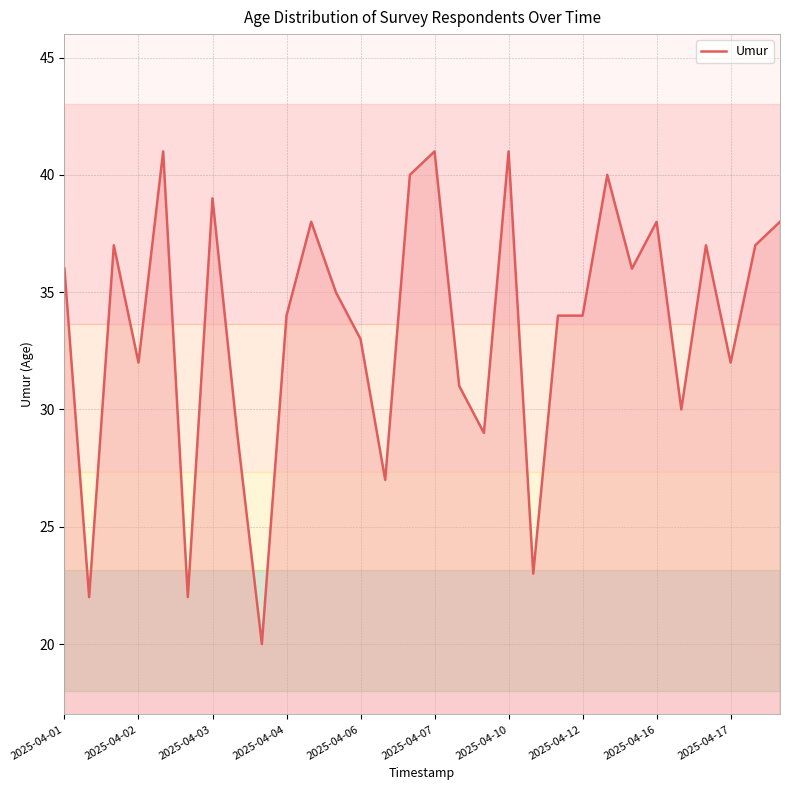

What is the smallest value displayed?

20